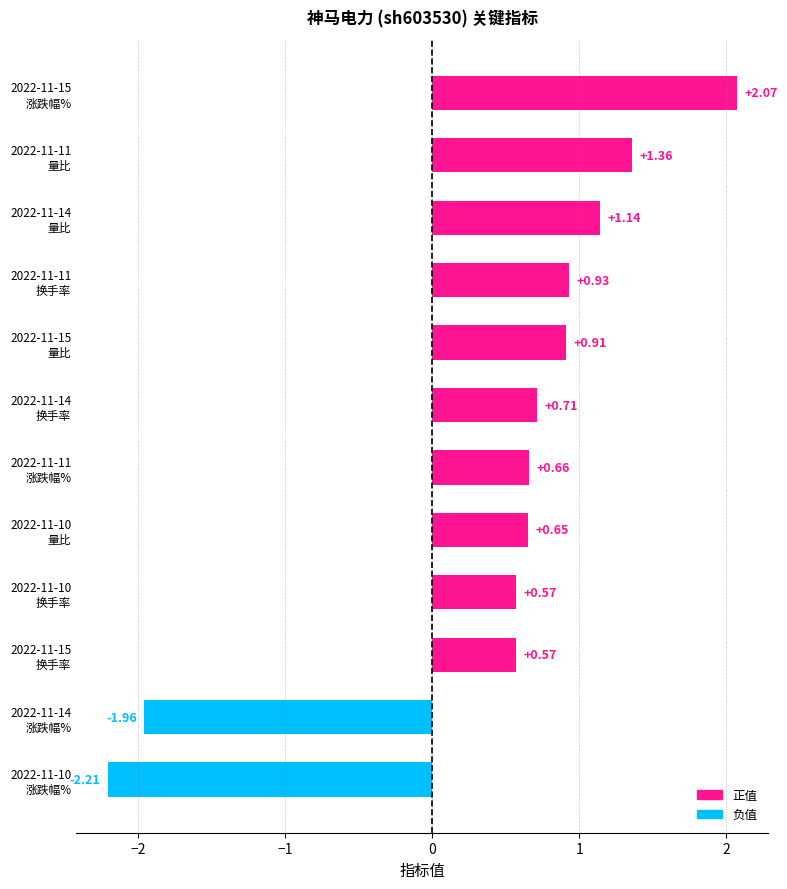

What is the average value?

0.5